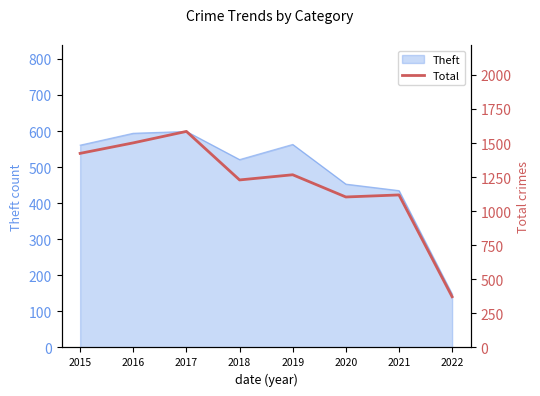

Which category has the lowest value in the Theft series?

2022